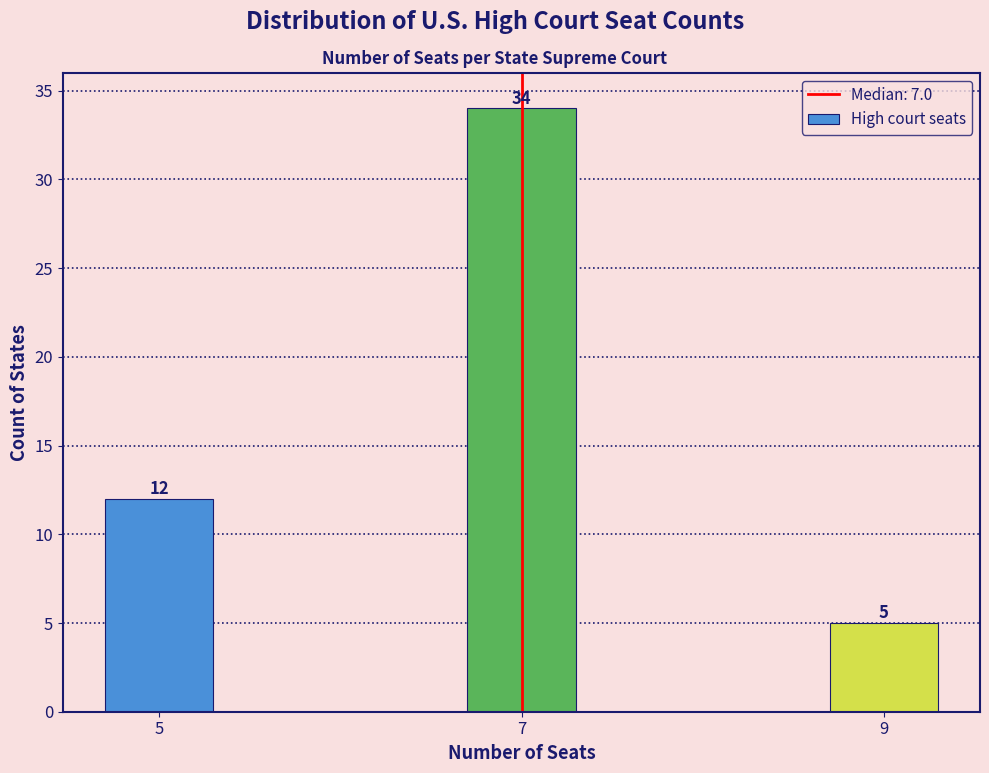

Reading left to right, extract all data points from this chart.

12	34	5